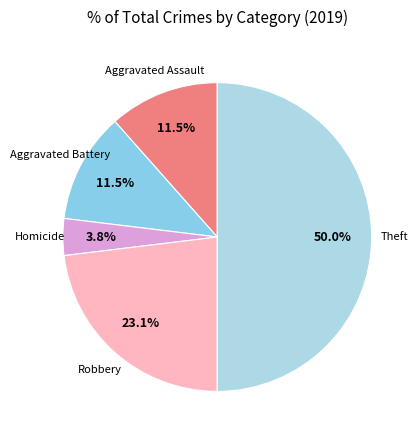

Which category has the biggest portion of the pie?

Theft